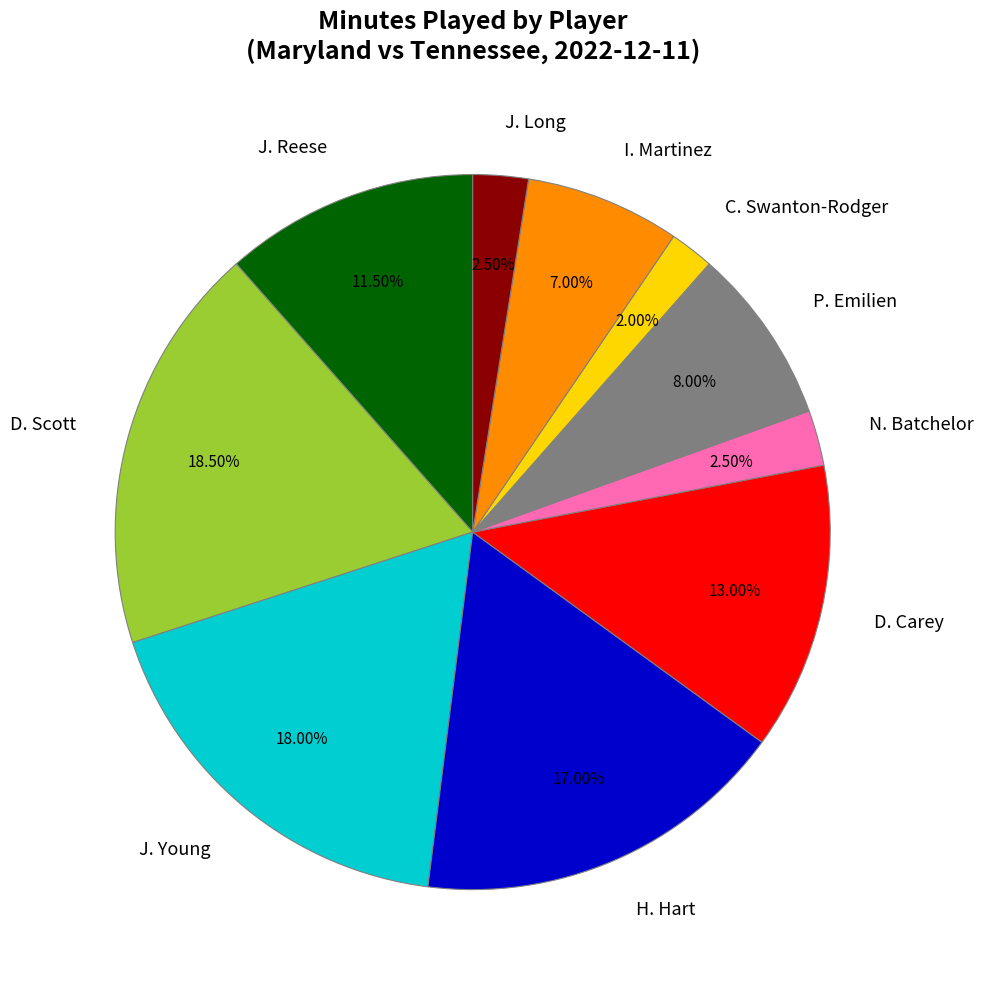

Does N. Batchelor account for over 50% of the chart?

No